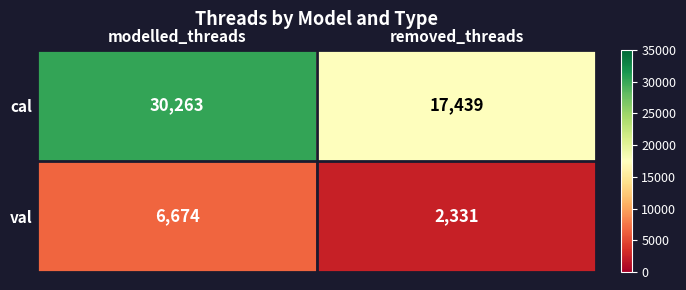

What is the sum of the cal values at modelled_threads and removed_threads?

47702